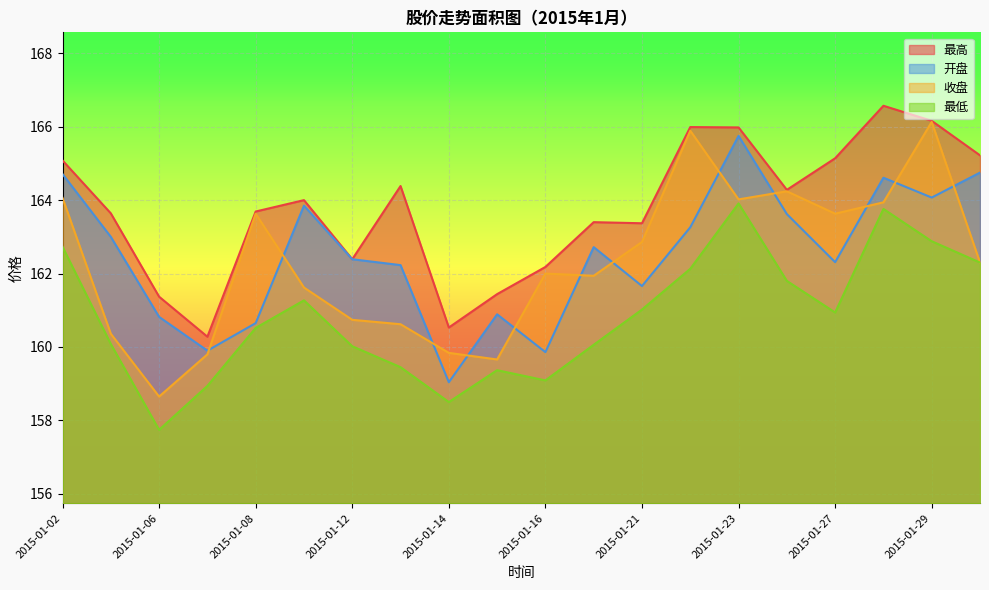

True or false: 开盘 has a value of 162.2 at 2015-01-13.

True